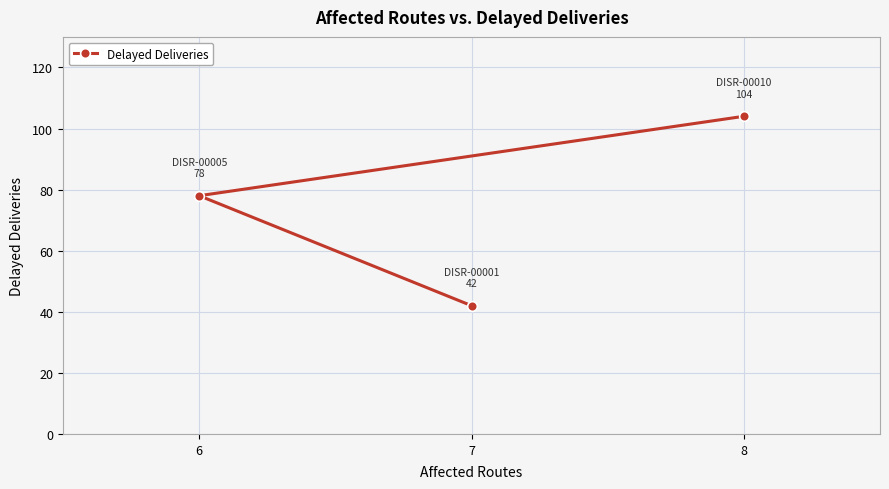

What is the change in value from 7 to 6?

+36